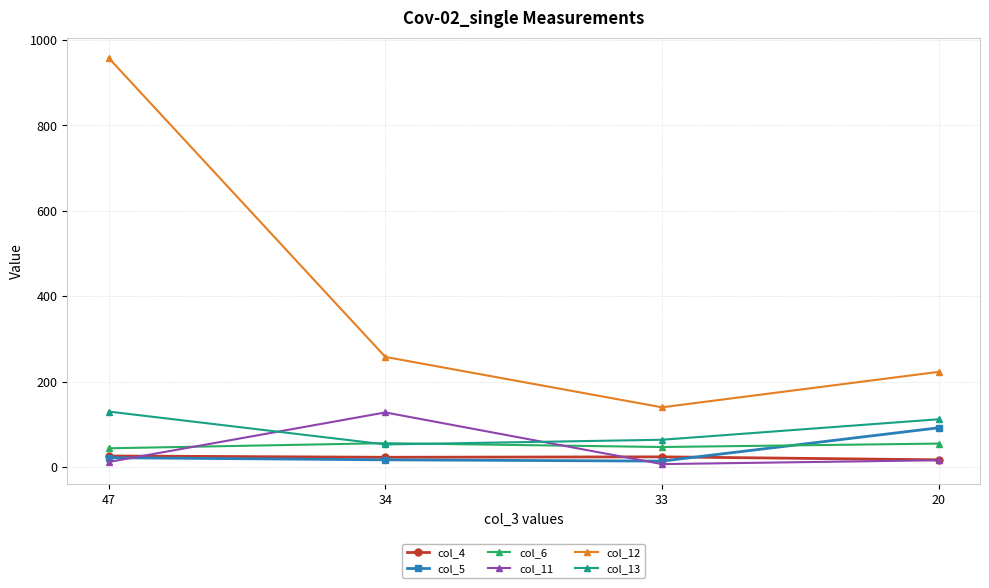

Between 47 and 20, which series saw the biggest shift?

col_12